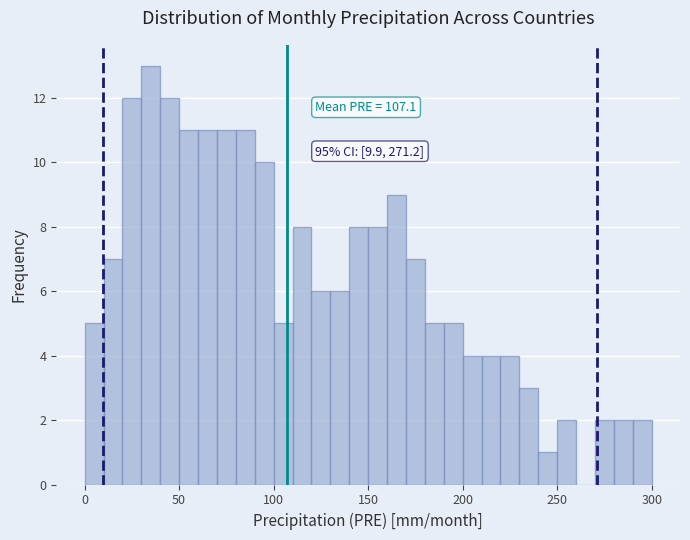

Around what value on the x-axis is the tallest bar? Give the approximate position of its centre, as read against the axis.

35